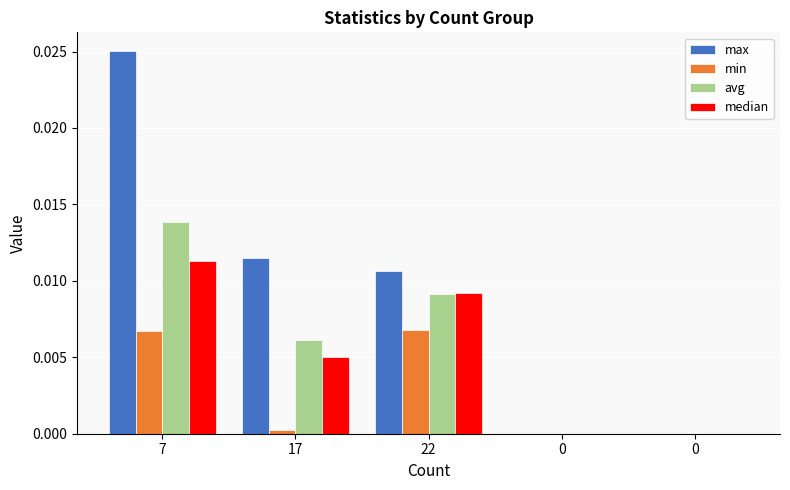

What are all the series names shown in the legend?

max, min, avg, median